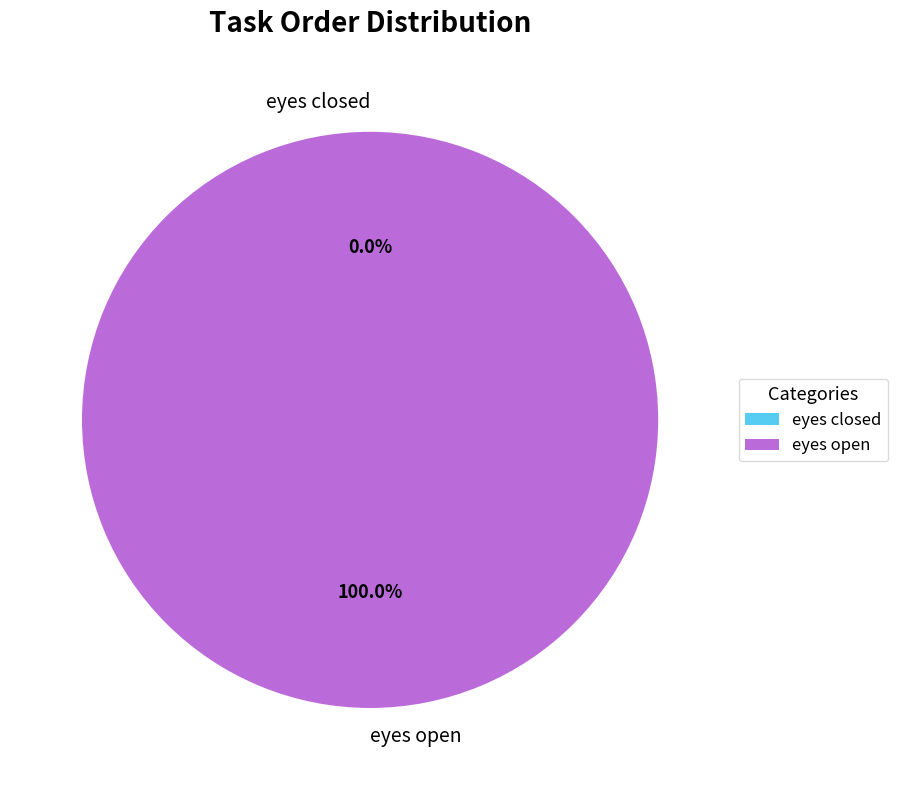

Is it true that eyes open is 100% of the pie?

True